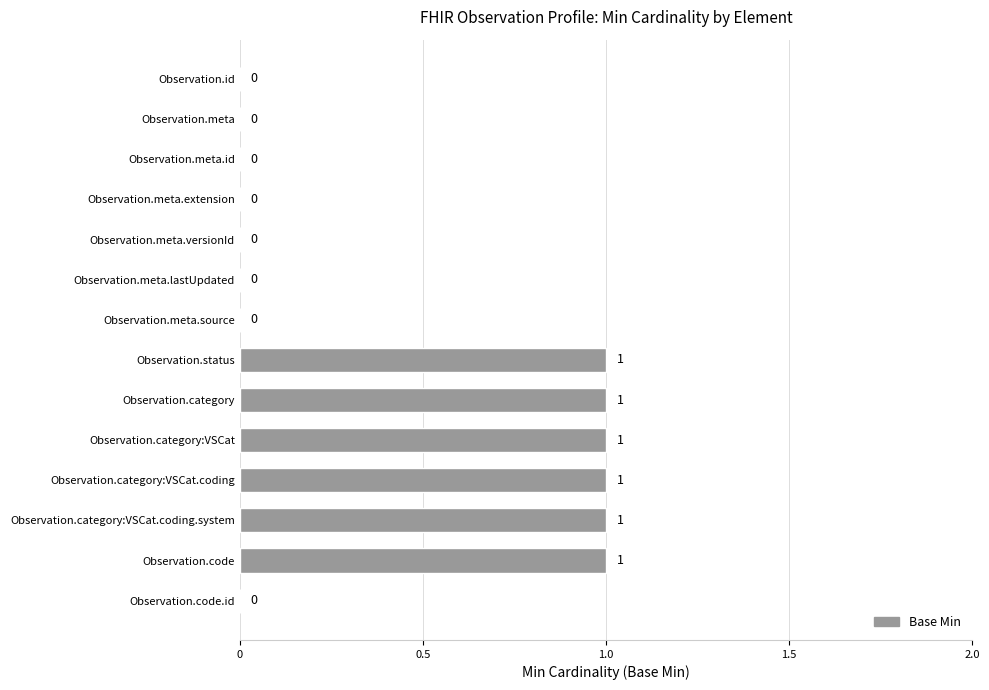

Between Observation.meta and Observation.category:VSCat, which is larger?

Observation.category:VSCat